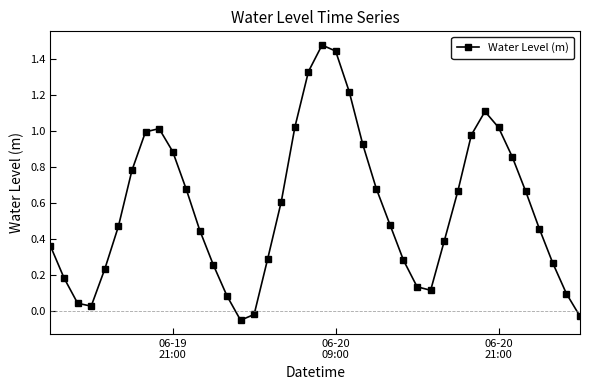

What is the average value?

0.6